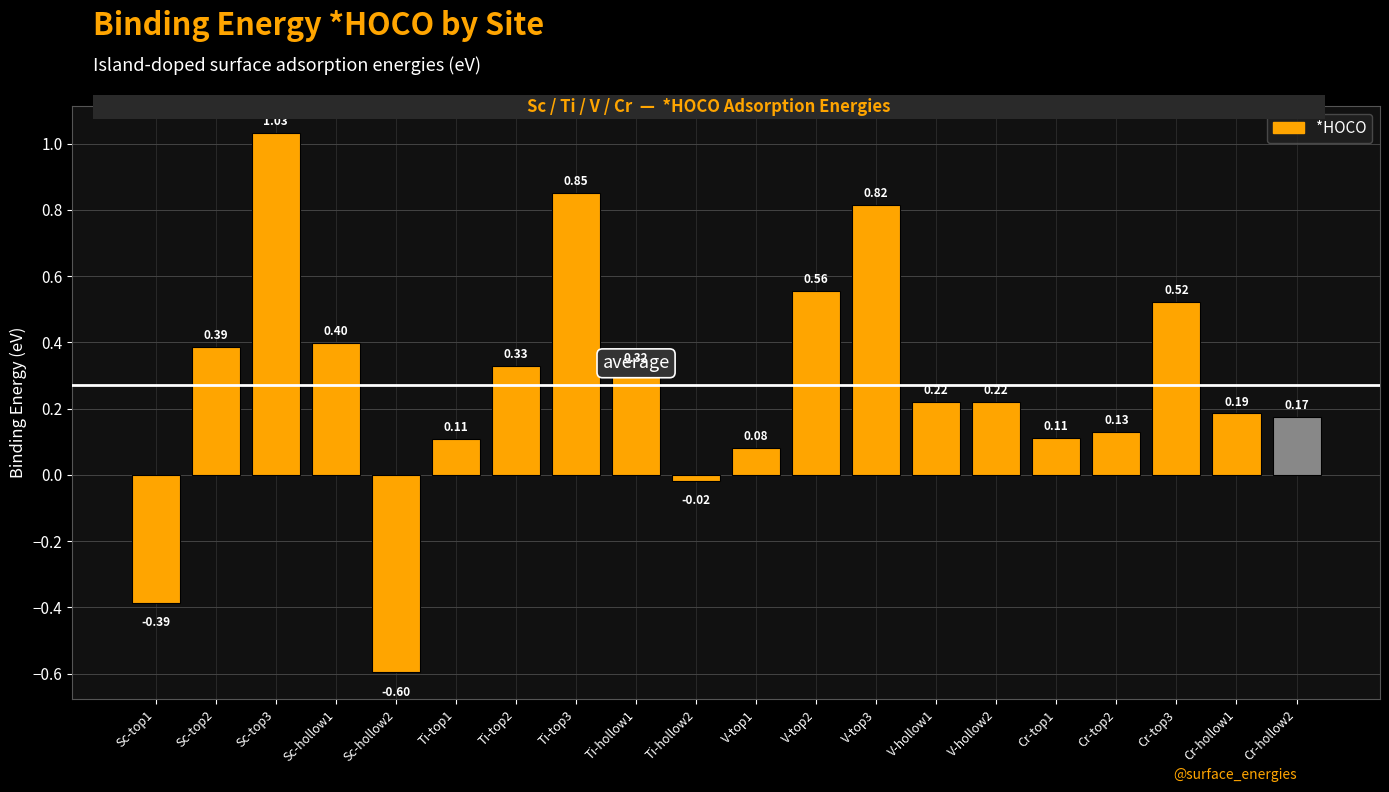

What is the sum of all values?

5.4